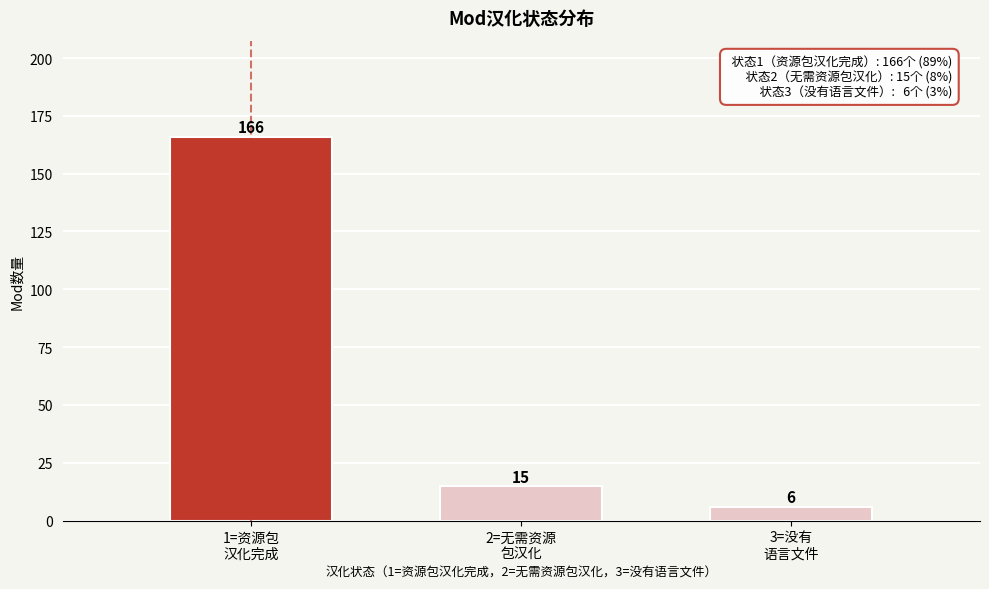

Reading right to left, extract all data points from this chart.

6	15	166